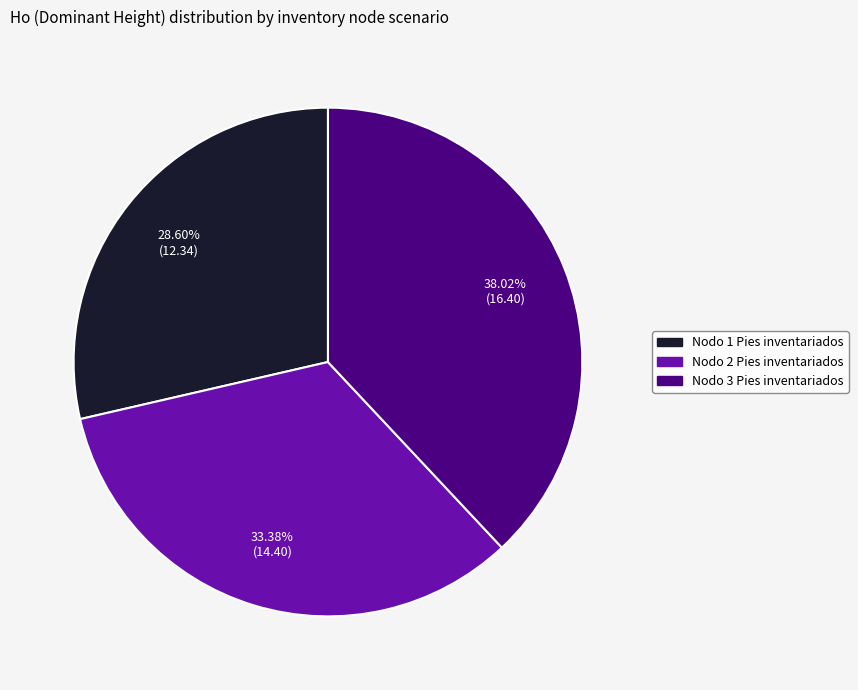

How many segments does this pie chart have?

3